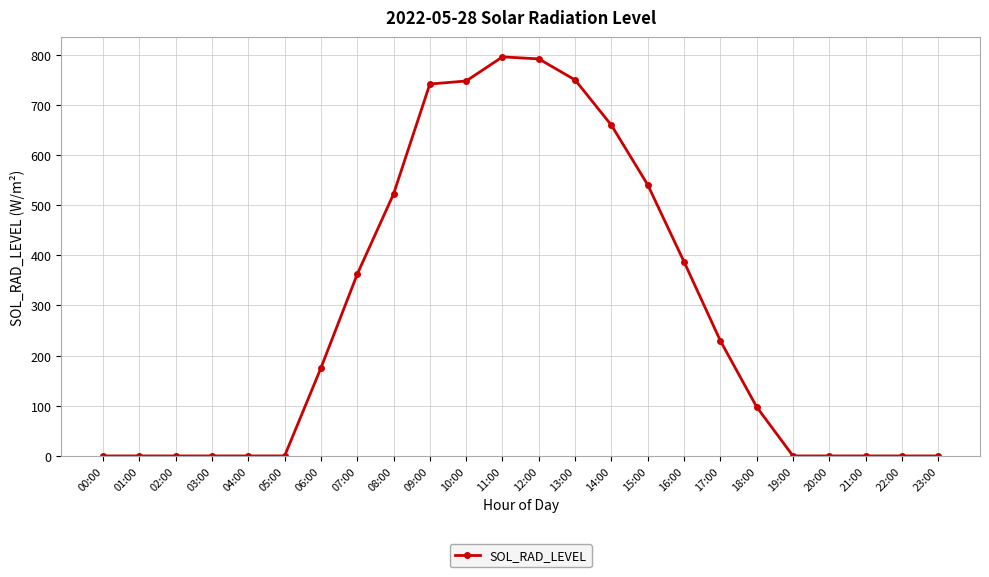

What is the label of the 6th point from the right?

18:00